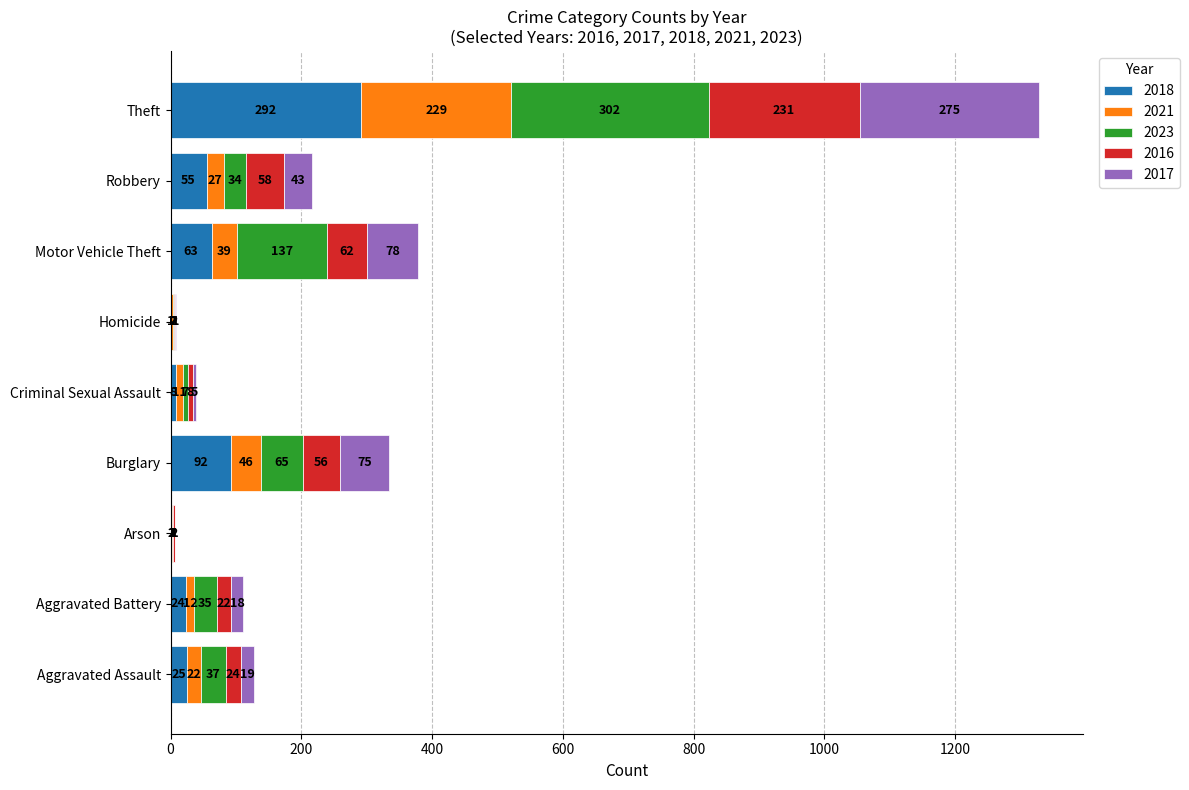

How many series are shown in this chart?

5